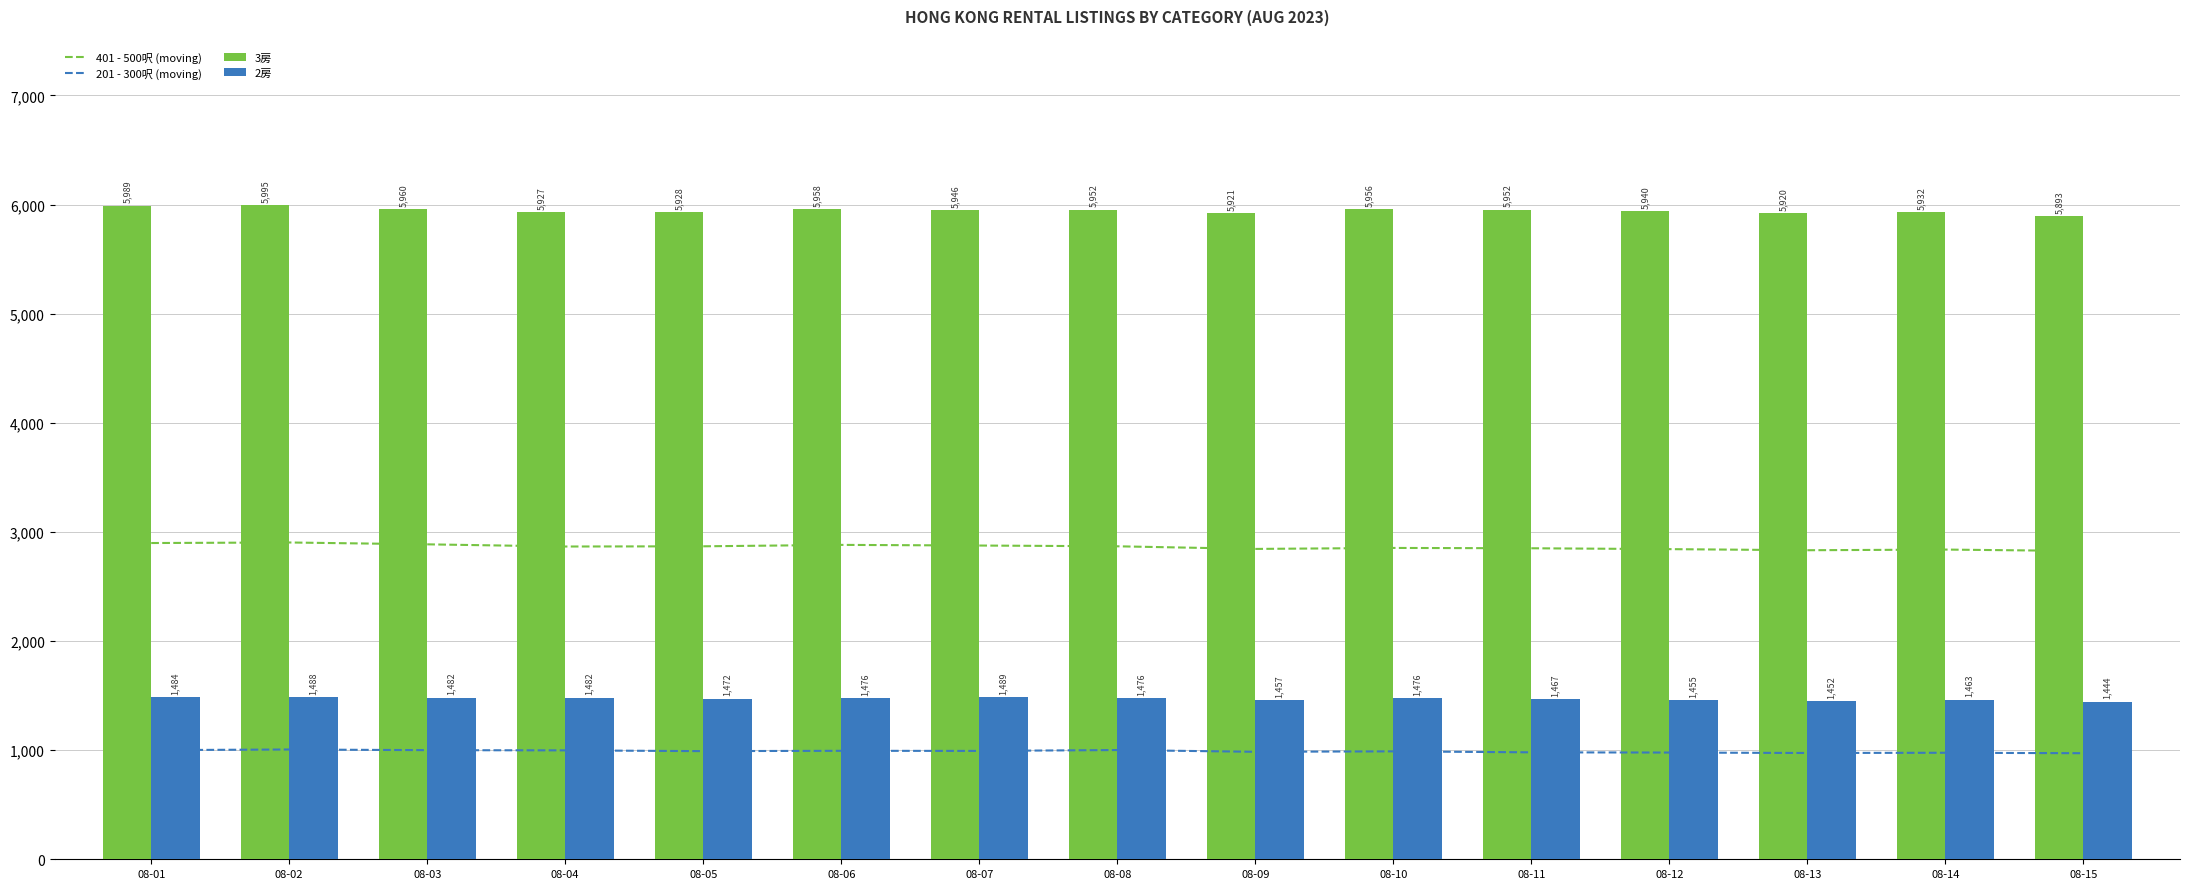

What value does the 401 - 500呎 (moving) series have at 08-06?

2881